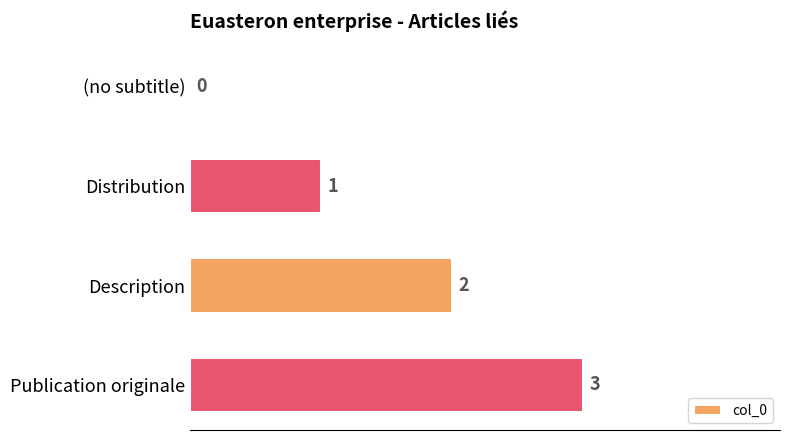

At which category does the chart reach its peak across all series?

Publication originale